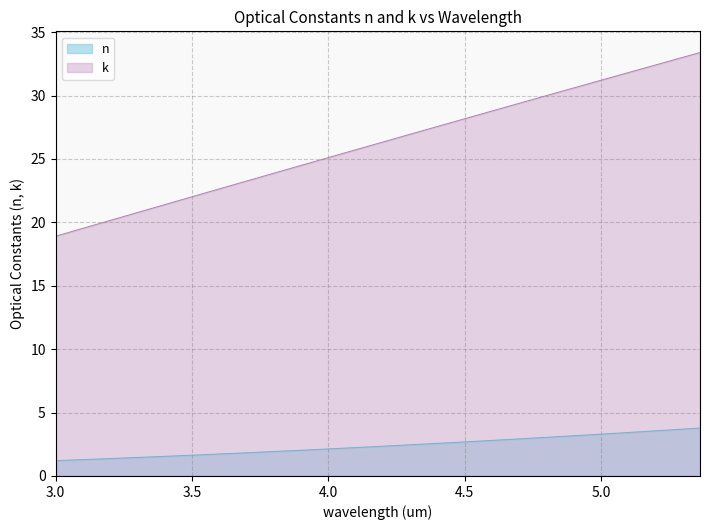

Which series has the widest spread of values?

k